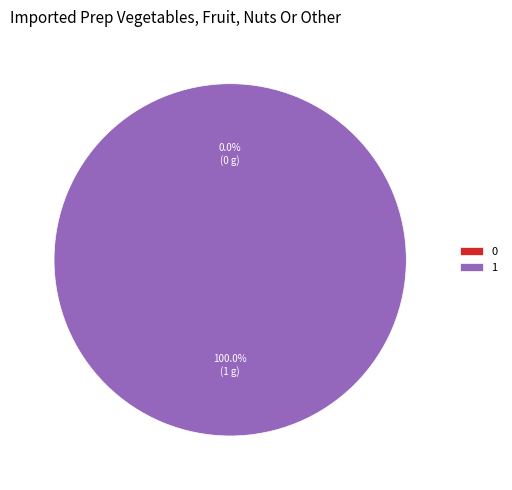

Is it true that 0 is 0% of the pie?

True